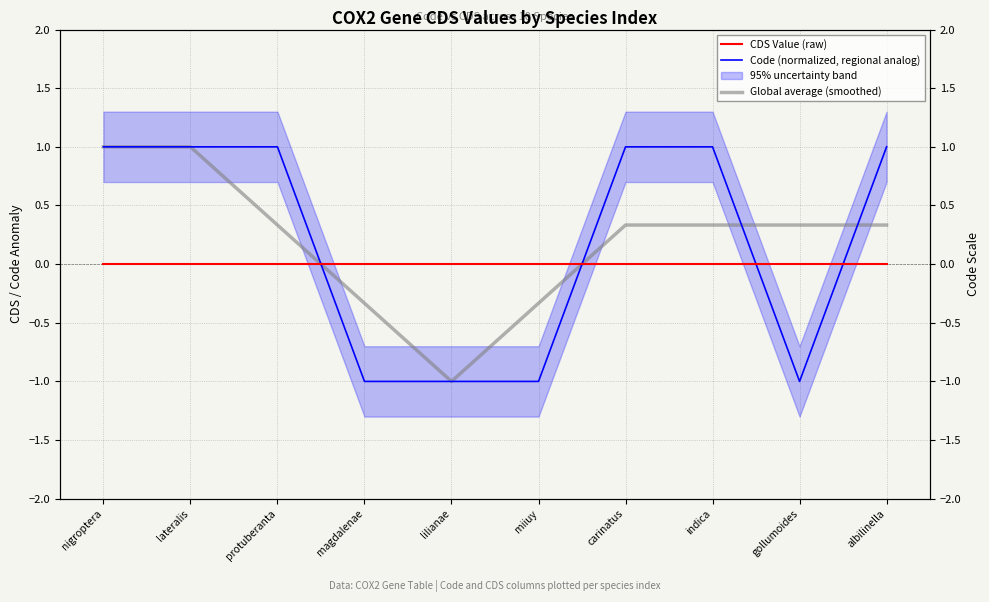

How many data points does each series have?

10